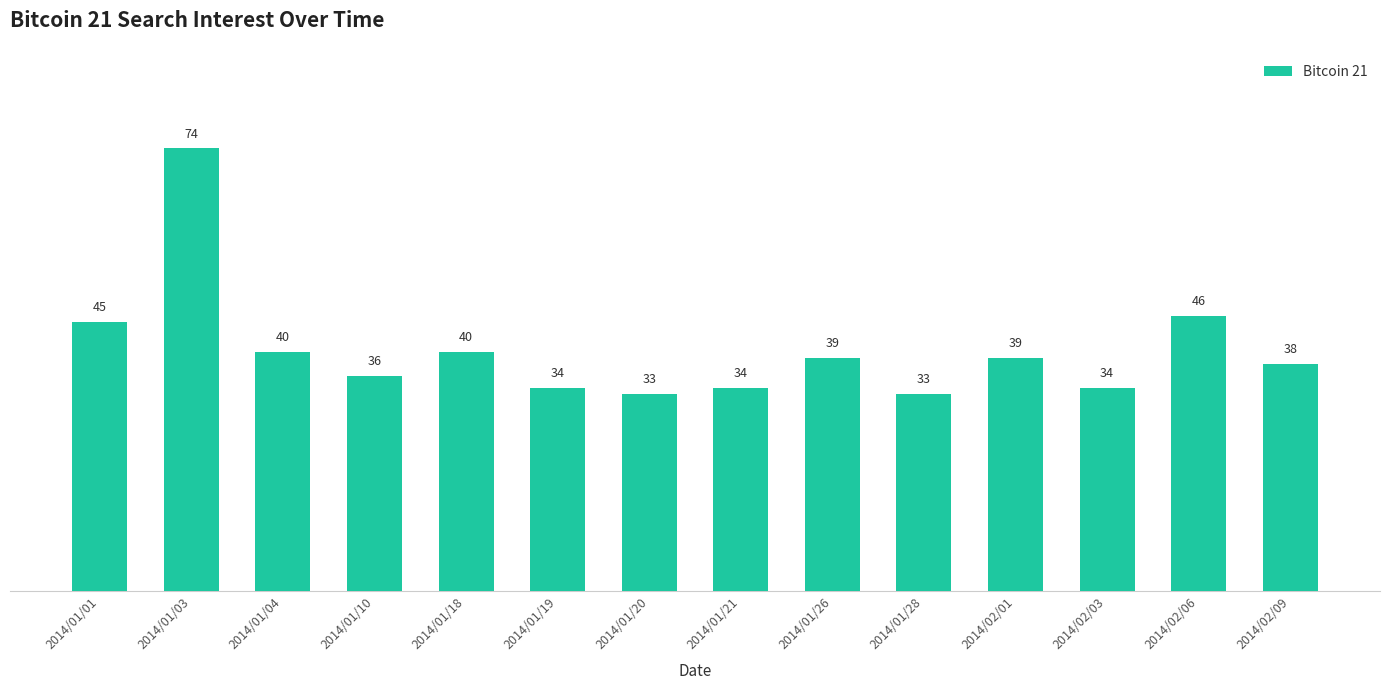

Approximately how many times larger is the value at 2014/01/19 compared to 2014/01/21?

1.0